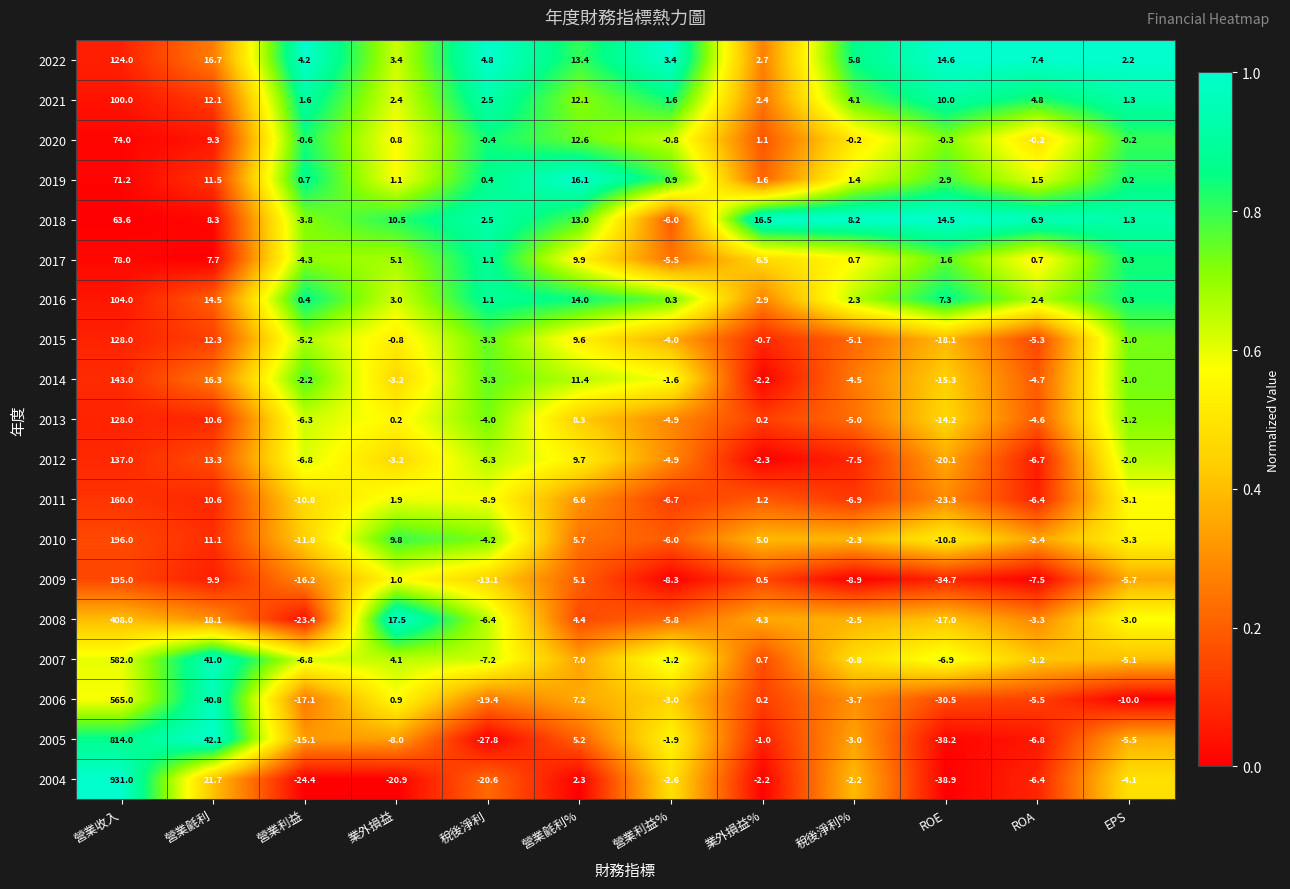

At which label is 2011 closest to 68?

營業毹利